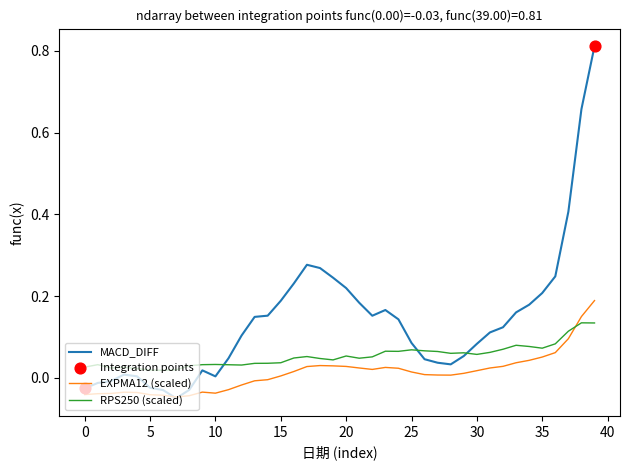

Which series has the largest total across all categories?

MACD_DIFF